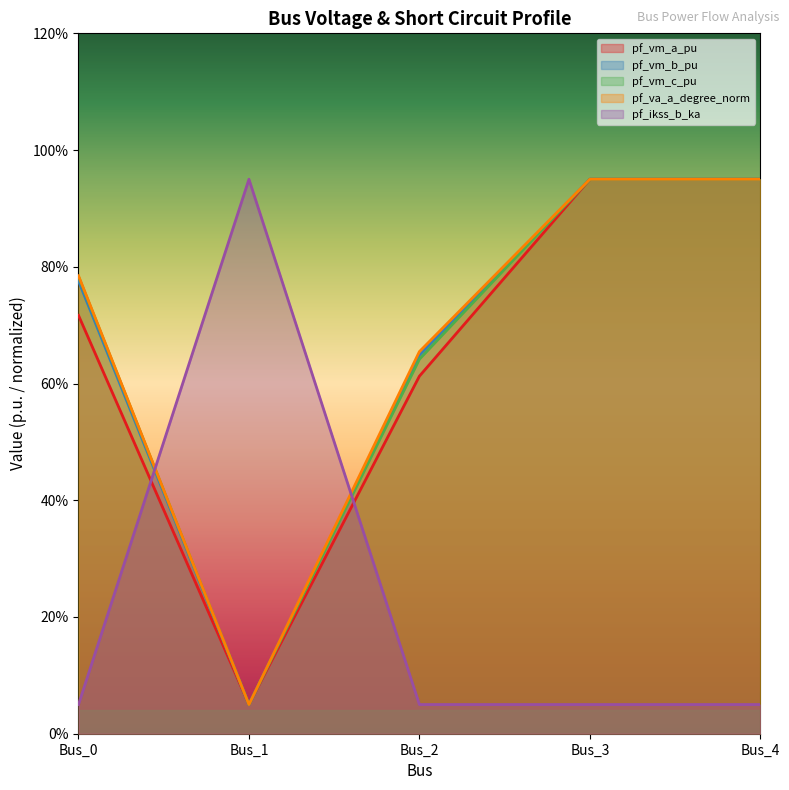

The pf_vm_c_pu series shows 0.3 at Bus_2. True or false?

False